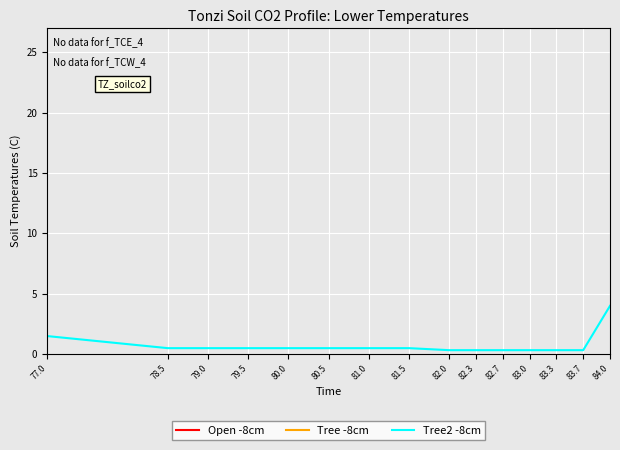

What is the sum of all Tree2 -8cm values?

11.0